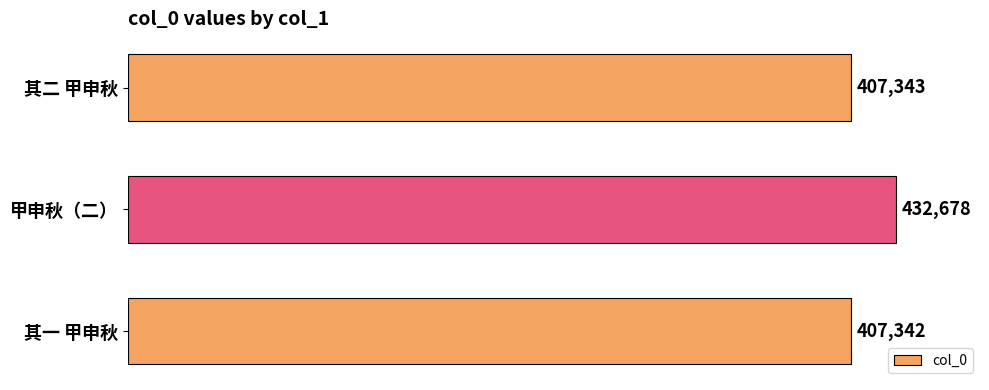

Count the number of data series in this chart.

1